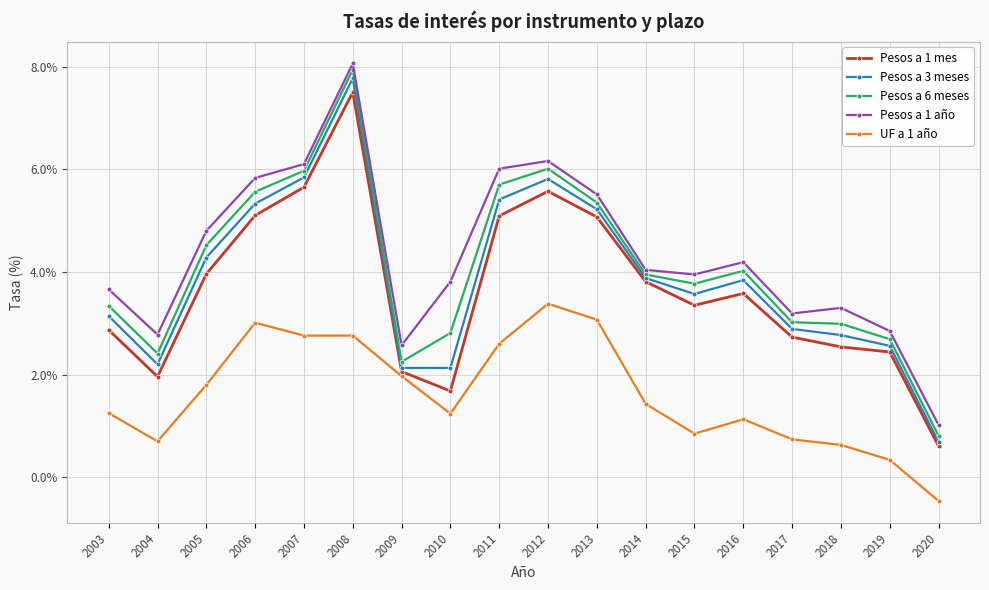

What is the value of the Pesos a 1 año point at the 7th from the left?

2.6